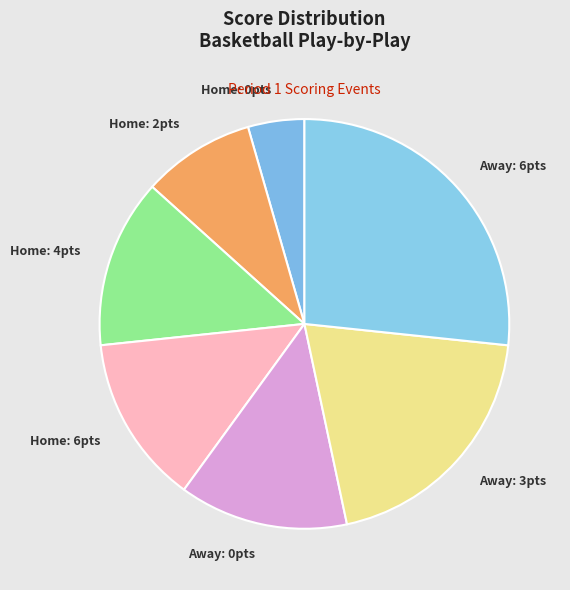

Does any single category account for the majority?

No